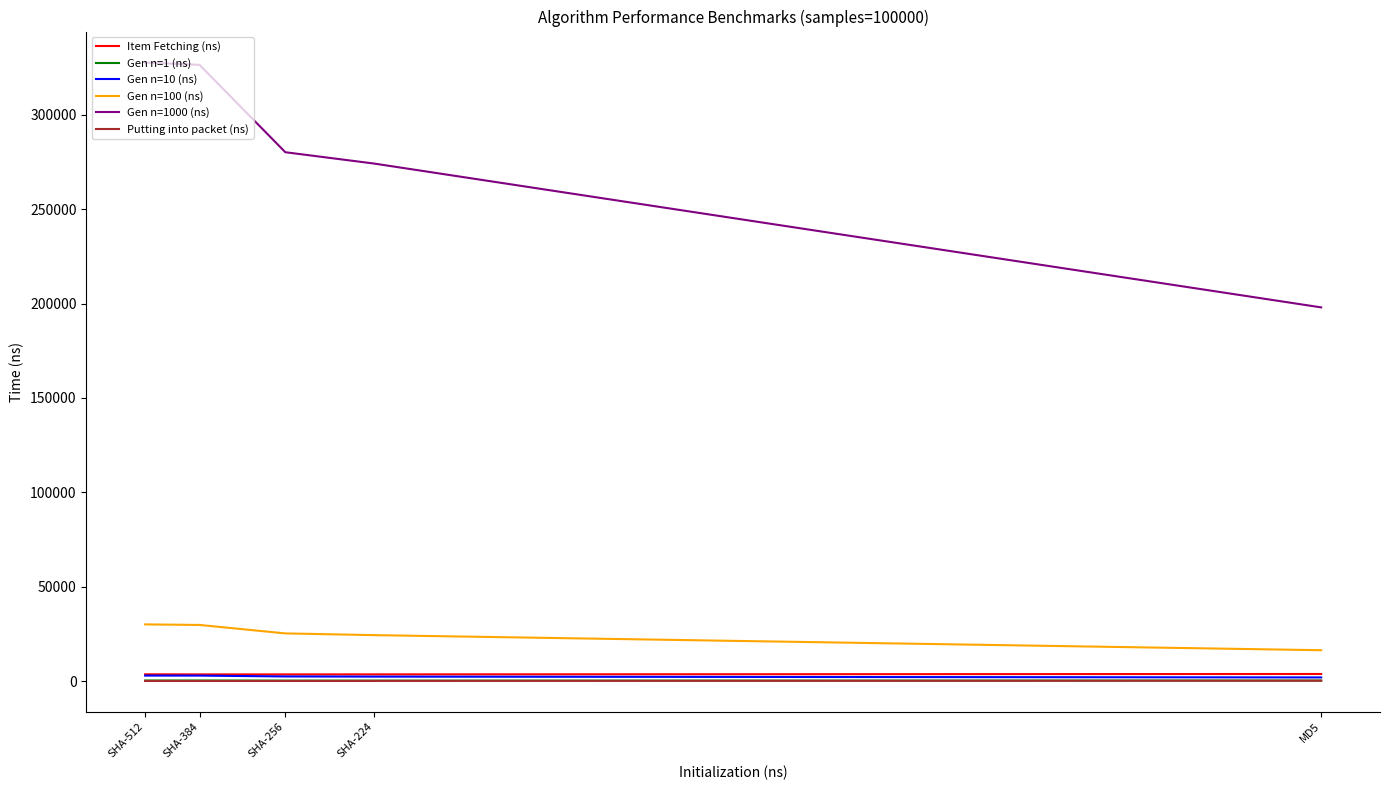

True or false: Gen n=1 (ns) and Putting into packet (ns) intersect in this chart.

False